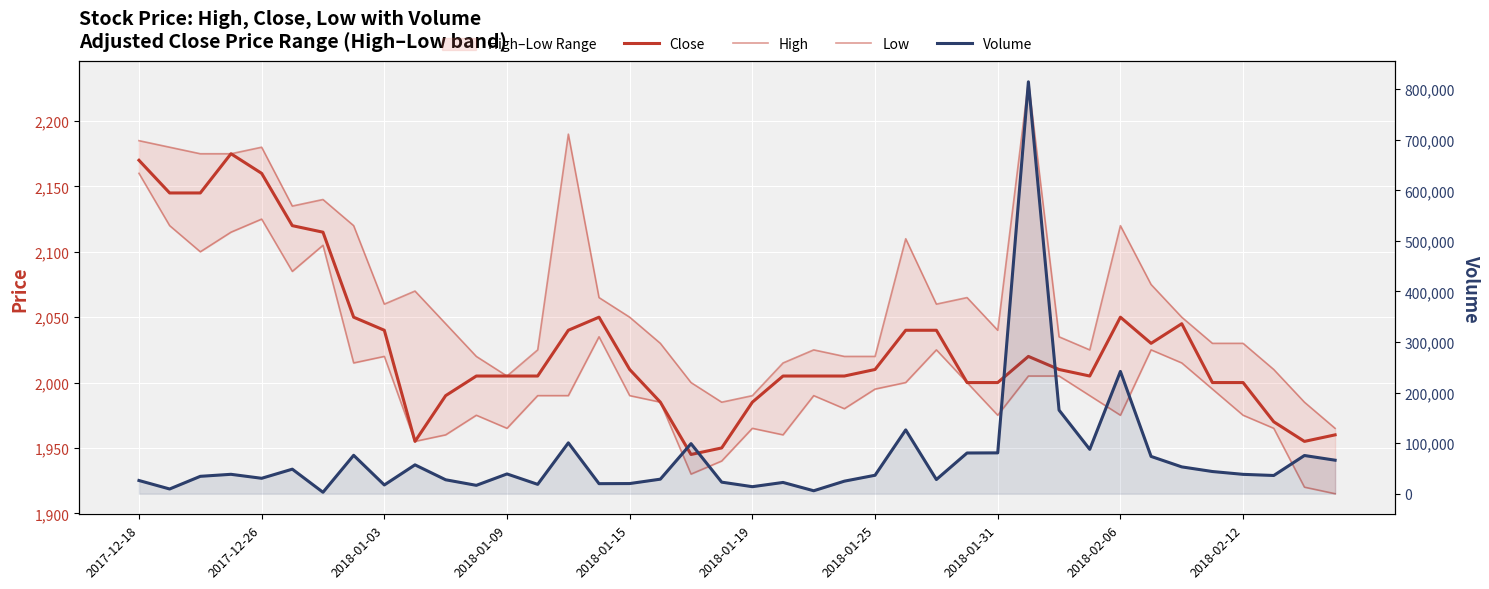

At which category is the sum across all series the highest?

29